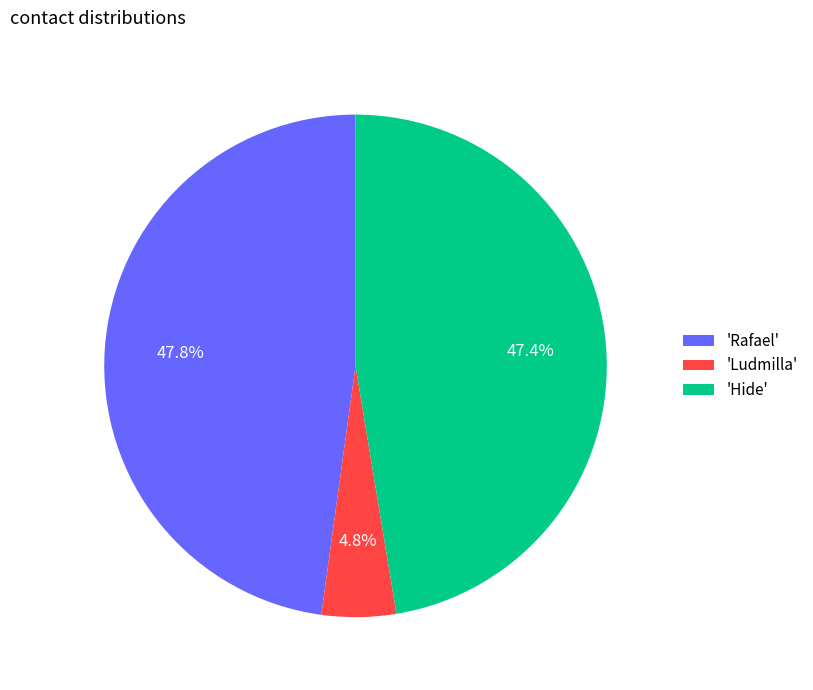

What is the smallest slice in the pie chart?

'Ludmilla'